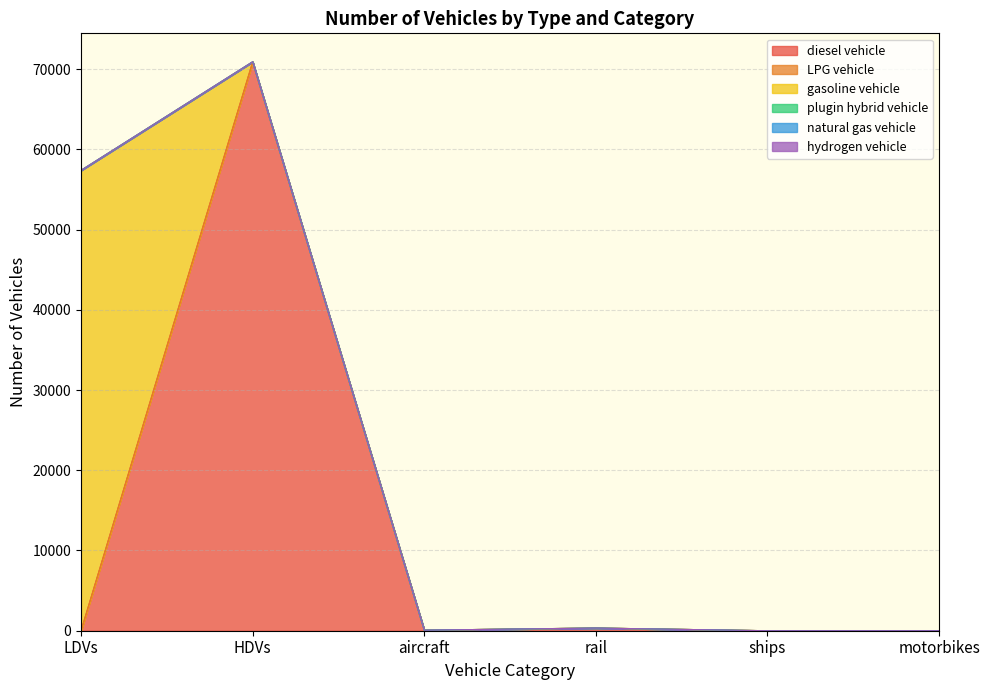

True or false: LPG vehicle has more than 1 points higher than both neighbors.

False